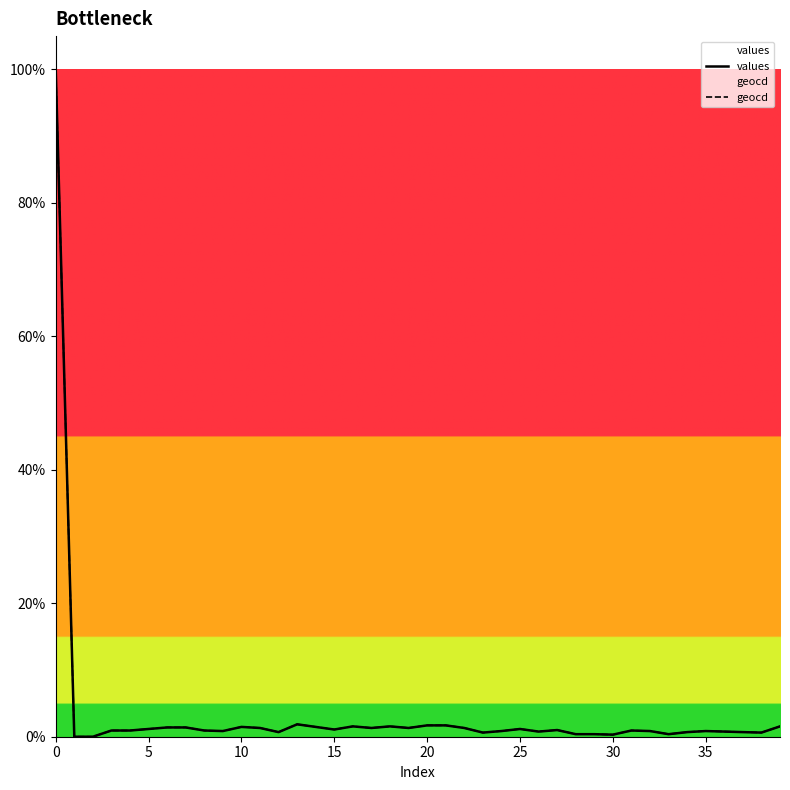

Does the chart have visible grid lines?

No